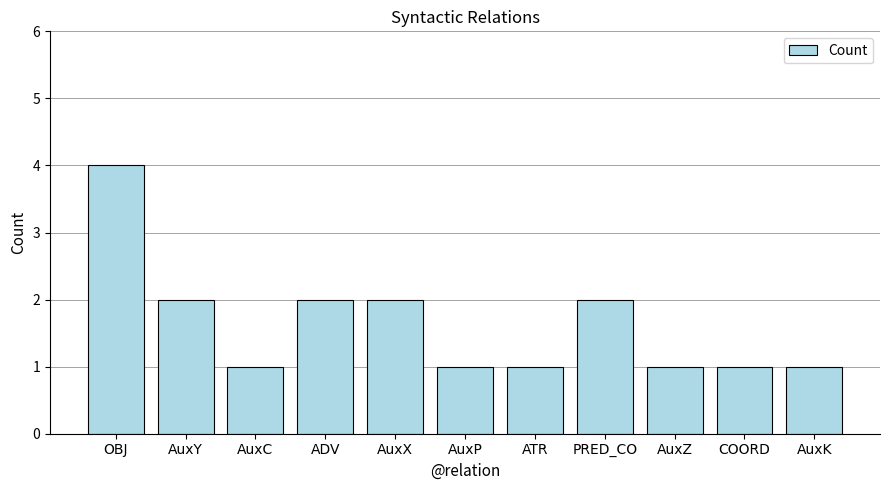

What is the average value?

2